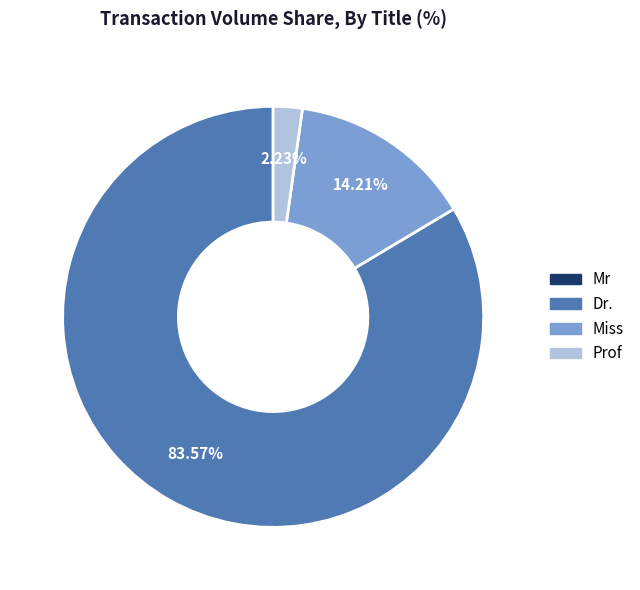

To the nearest percent, what is the average slice percentage?

25%